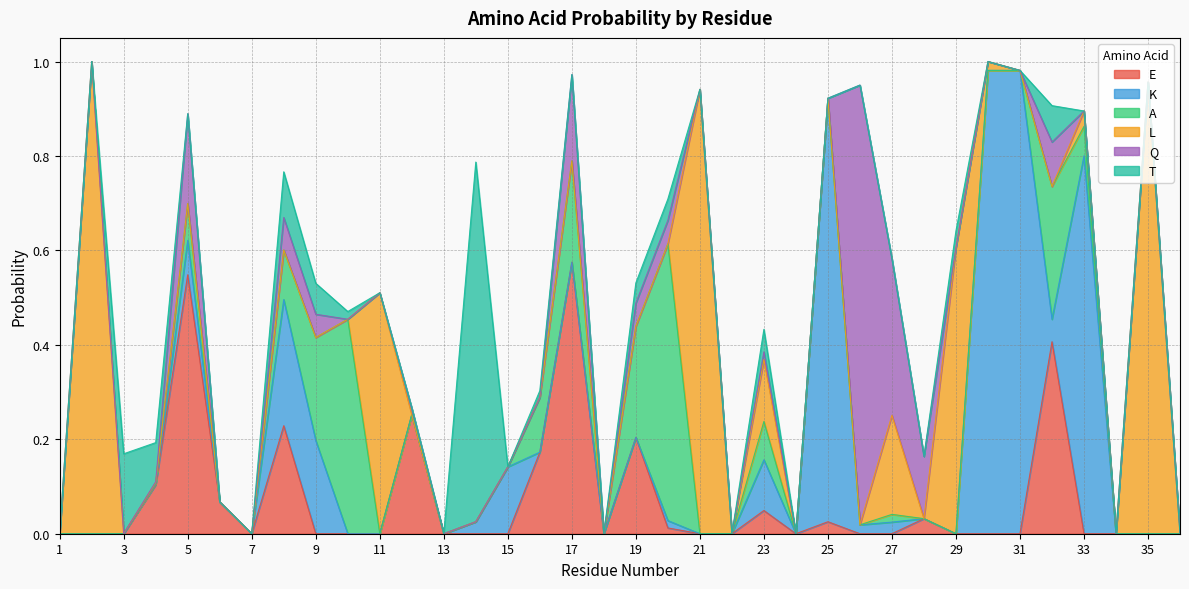

How many times do Q and K cross each other?

3